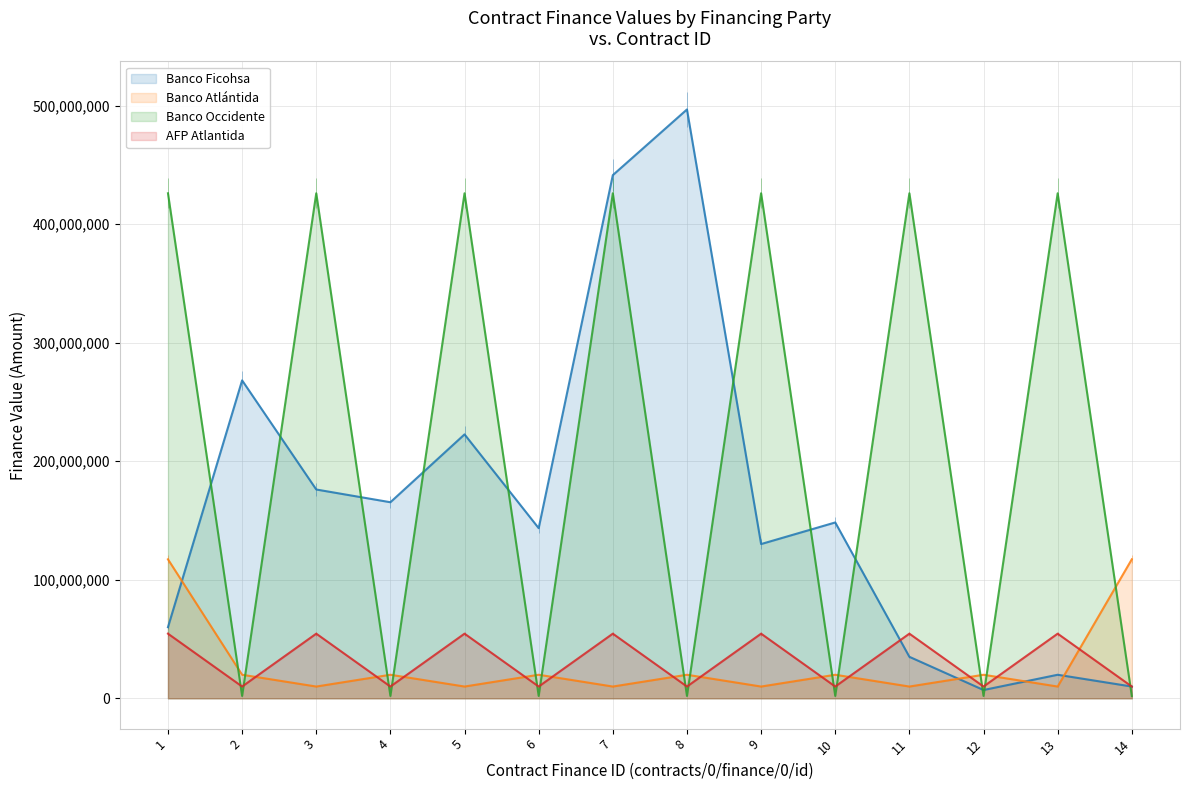

Where is Banco Occidente nearest to the value 214000000?

1